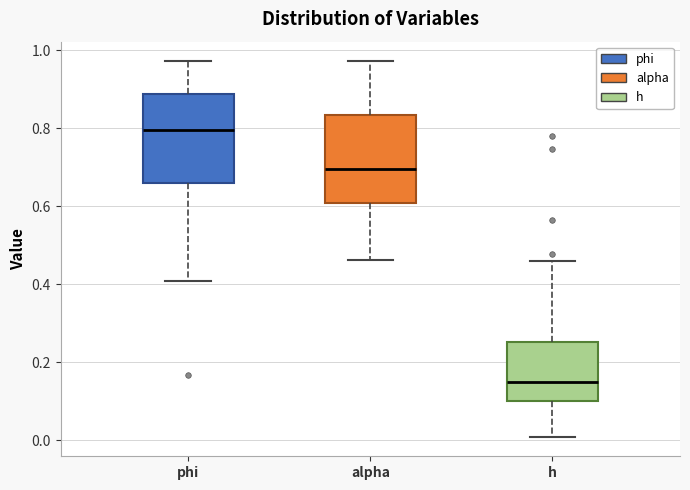

Which box's median line is the lowest?

h